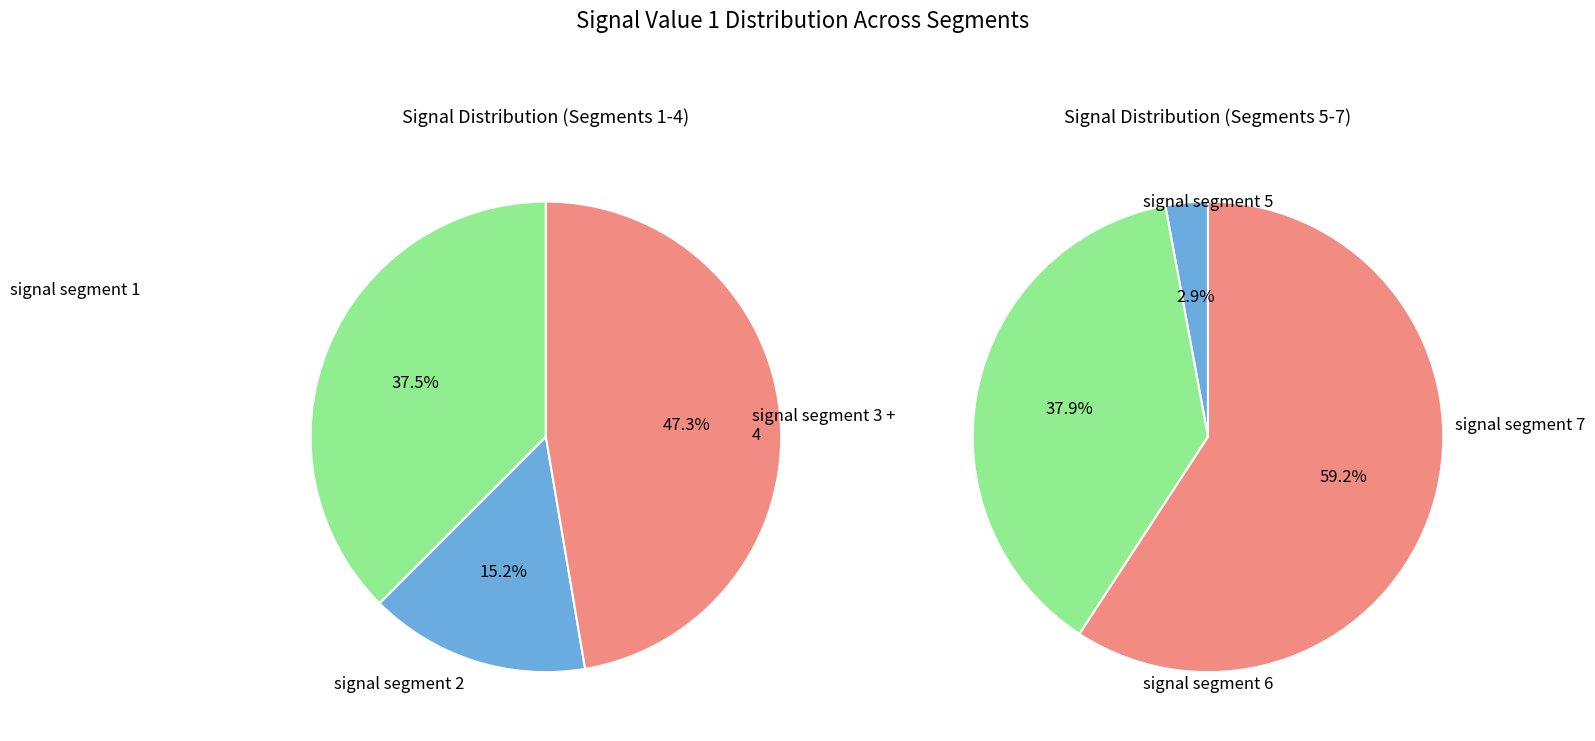

The signal segment 1 slice represents 41% of the pie. True or false?

False